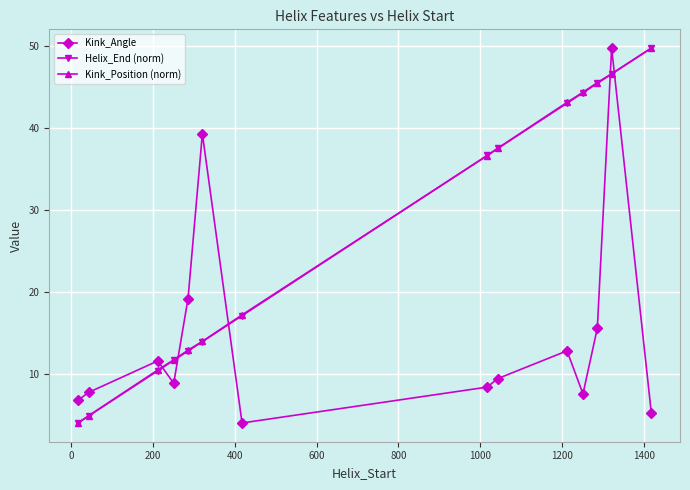

At how many categories does at least one series exceed 18?

9